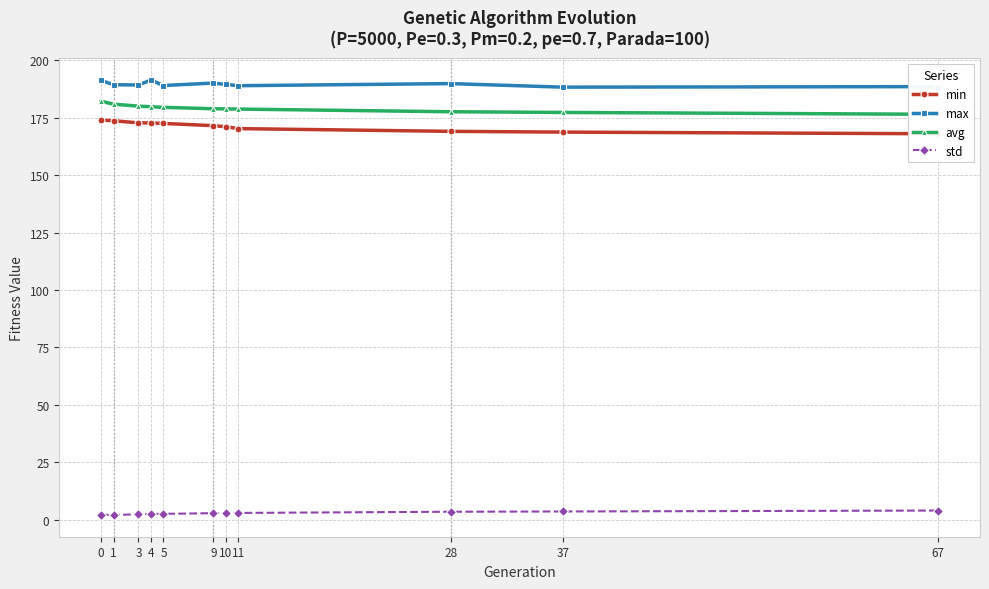

True or false: avg has more than 0 interior local peaks.

False